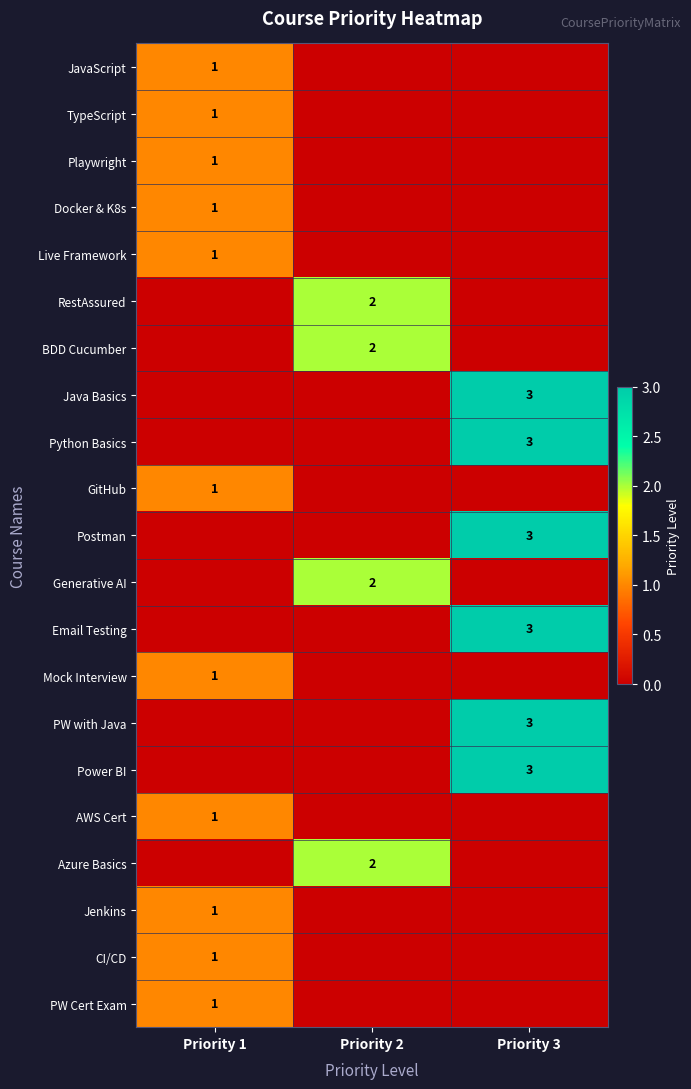

True or false: Azure Basics has a value of 1 at Priority 2.

False